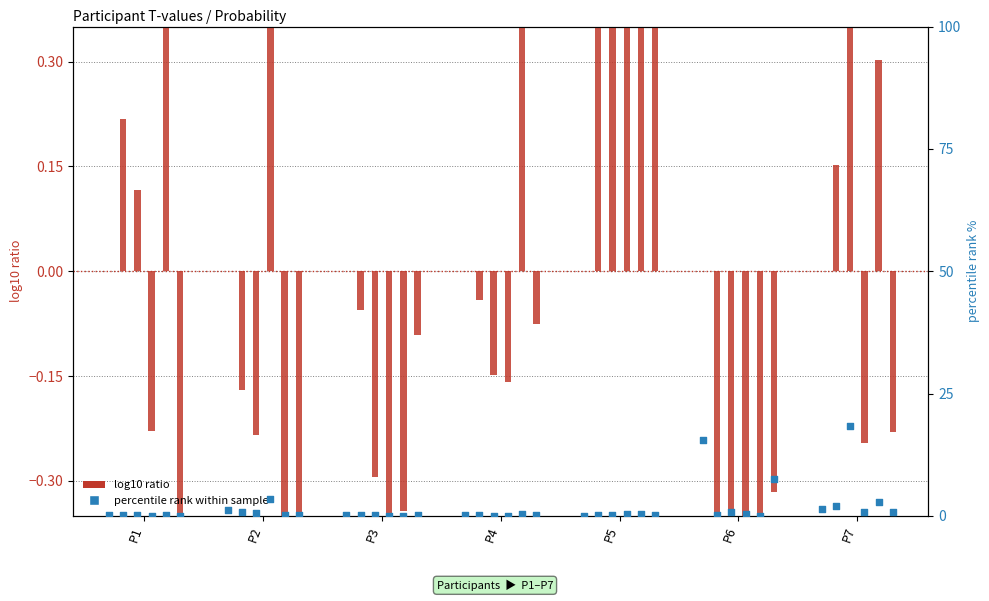

Which series reaches the minimum Y coordinate?

log10 ratio (T1)